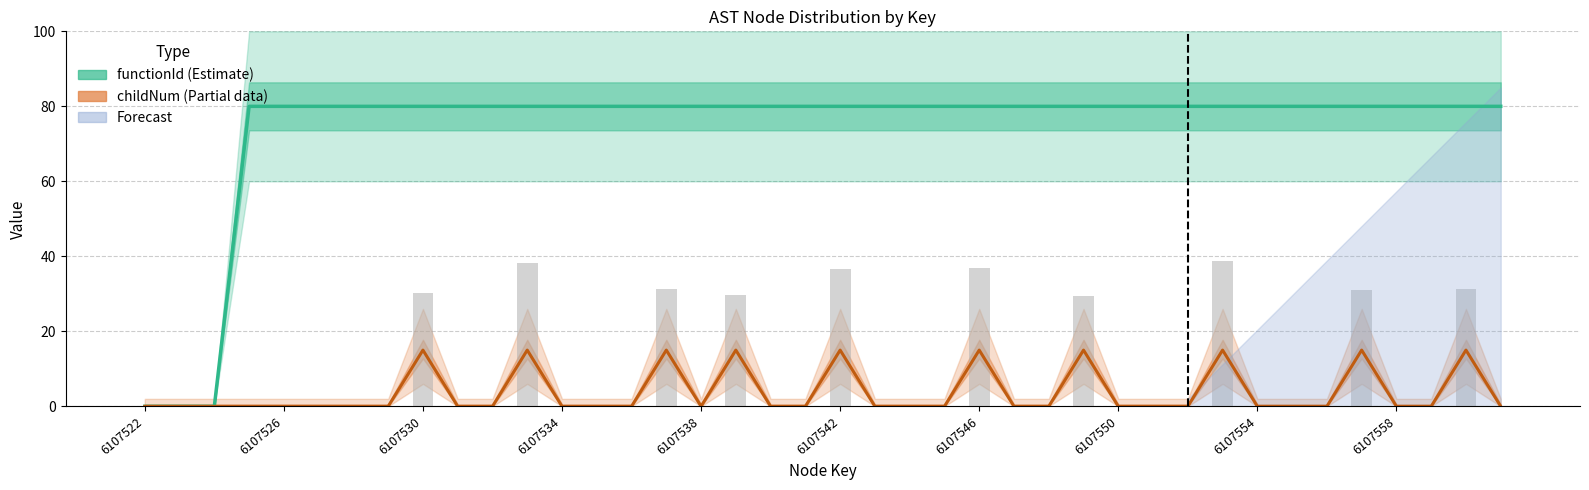

The value of functionId (Estimate) at 10 is 140.5. True or false?

False